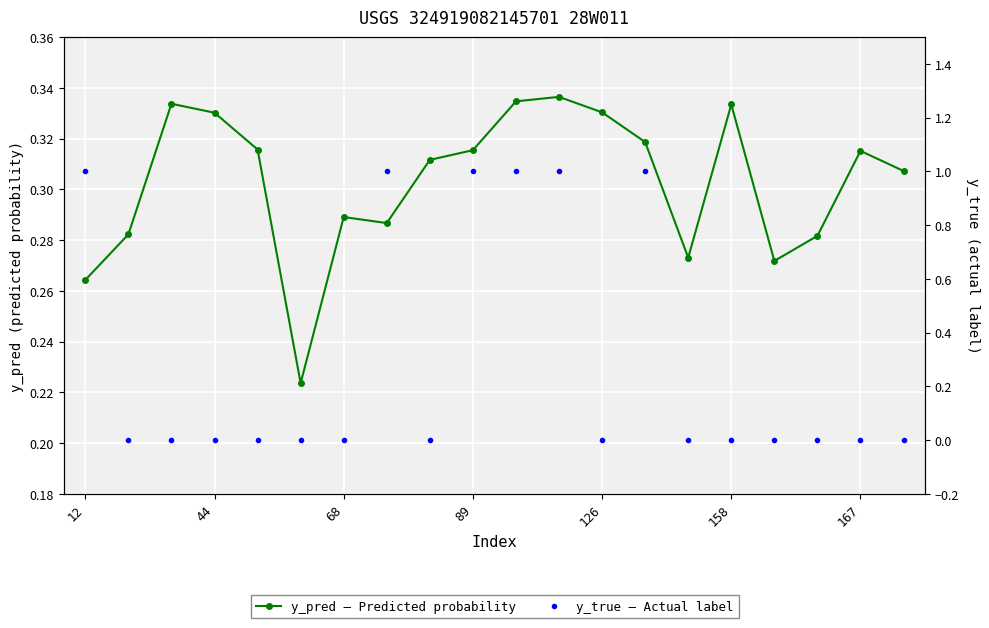

Which series has the widest spread of values?

y_true